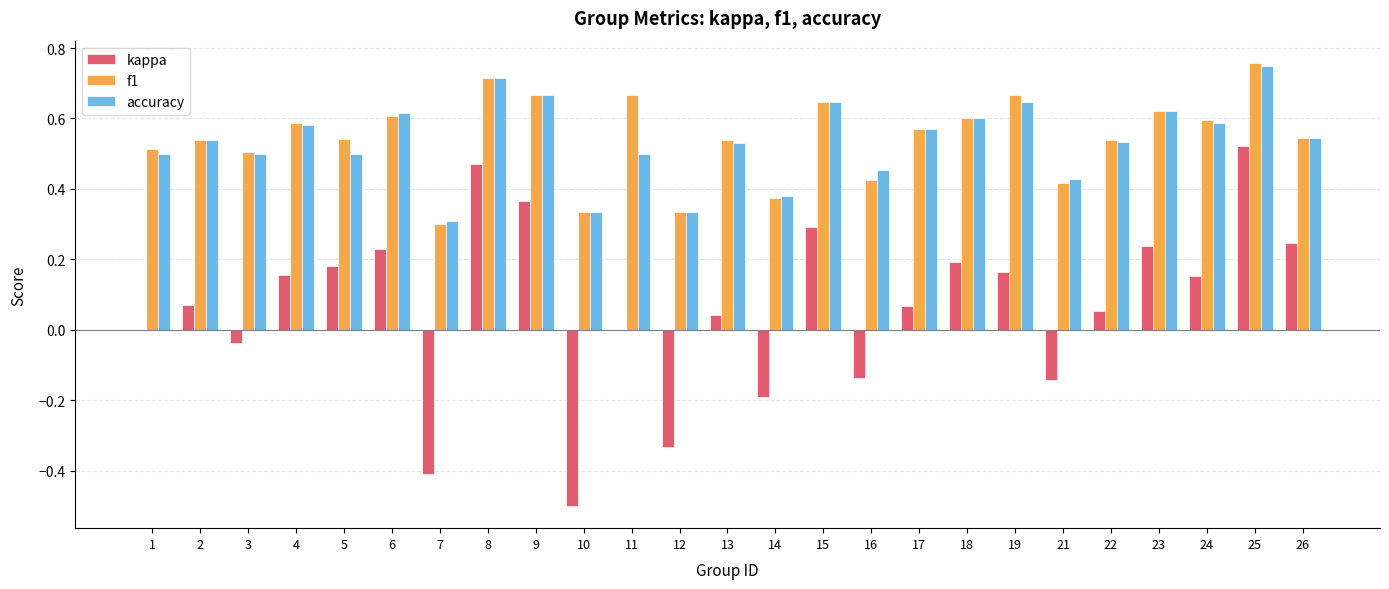

At which label is accuracy closest to 0?

7